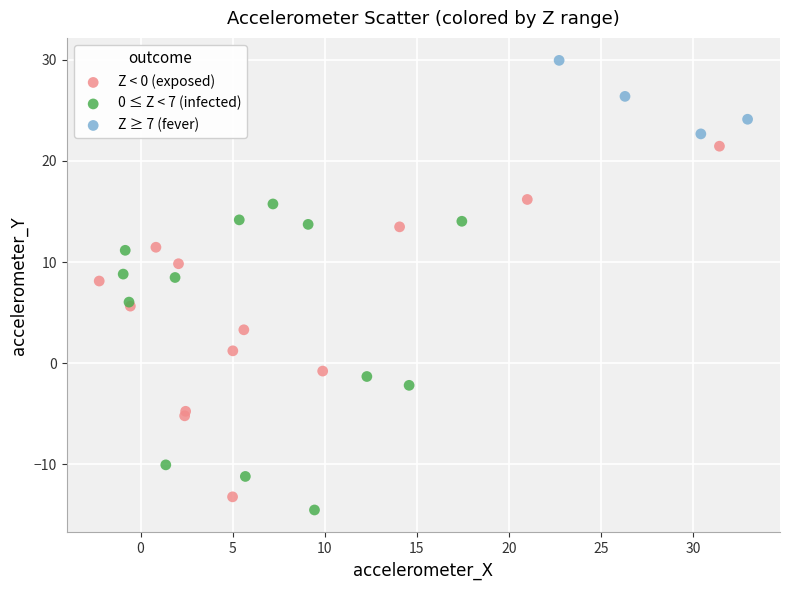

Which series has the largest Y range (max minus min)?

Z < 0 (exposed)